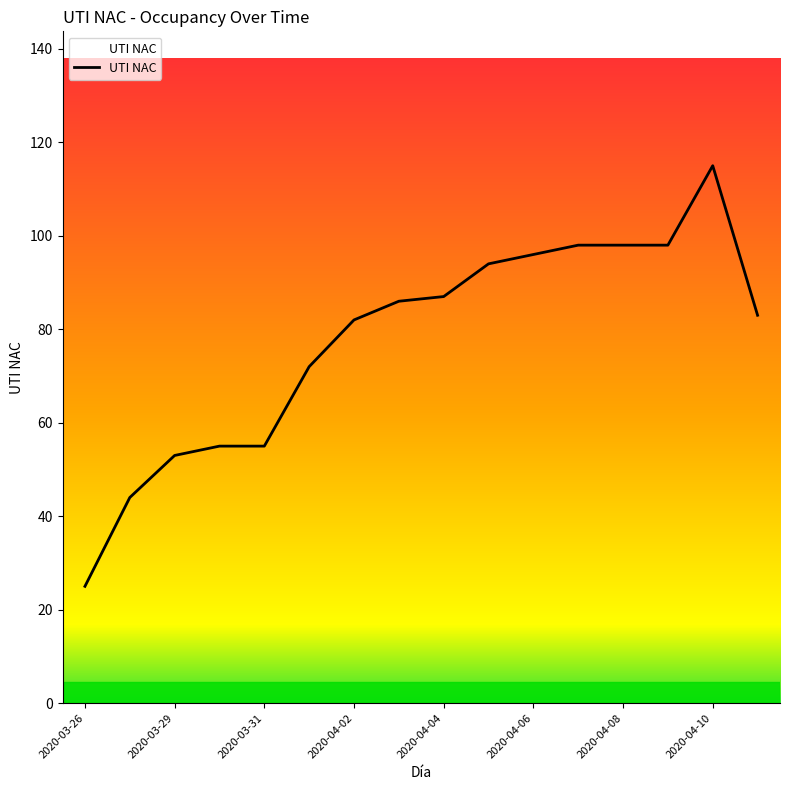

What is the smallest value displayed?

25